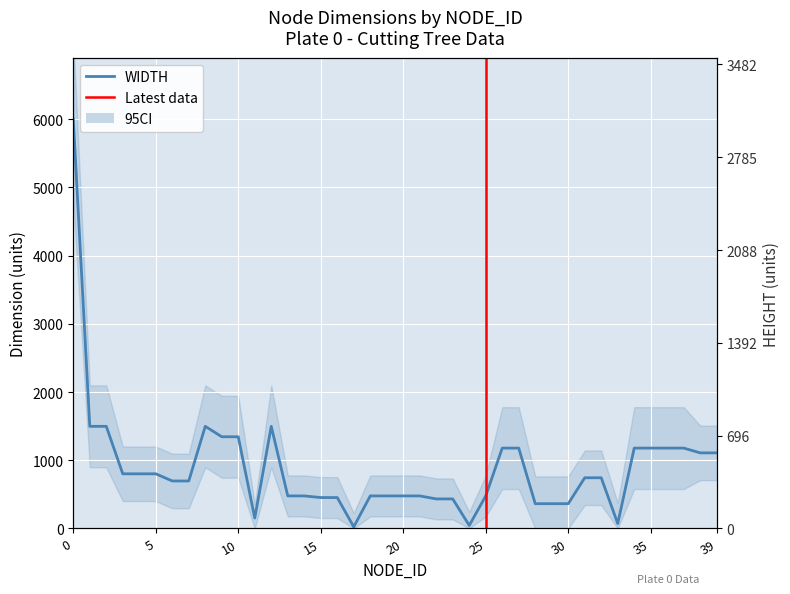

Which series has the largest total across all categories?

HEIGHT